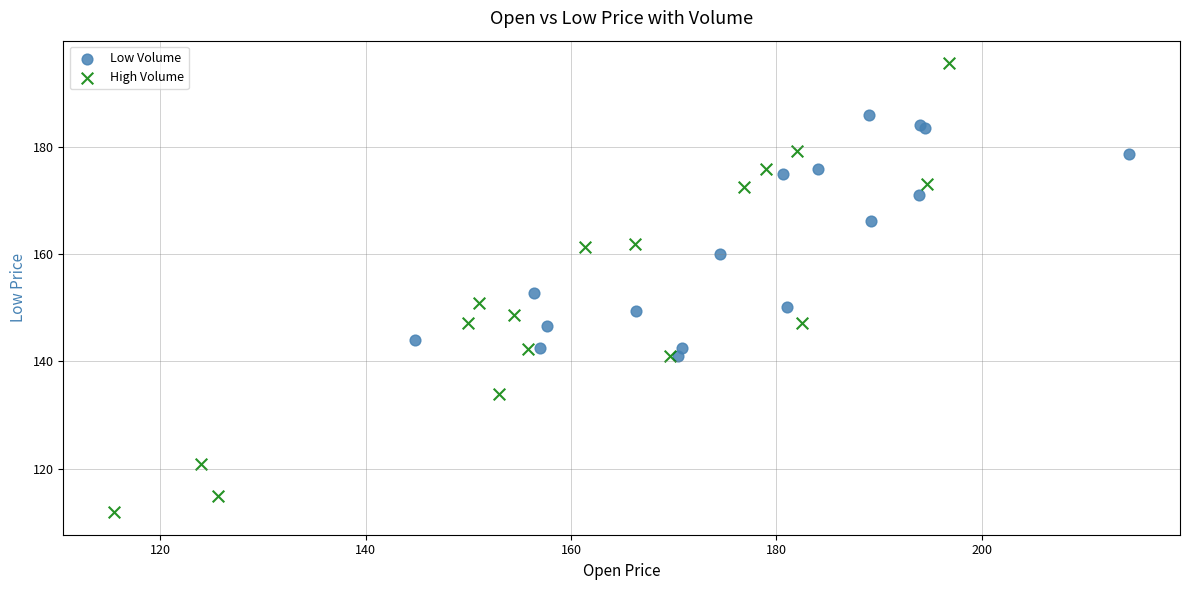

Which series has the widest spread of Y values?

High Volume